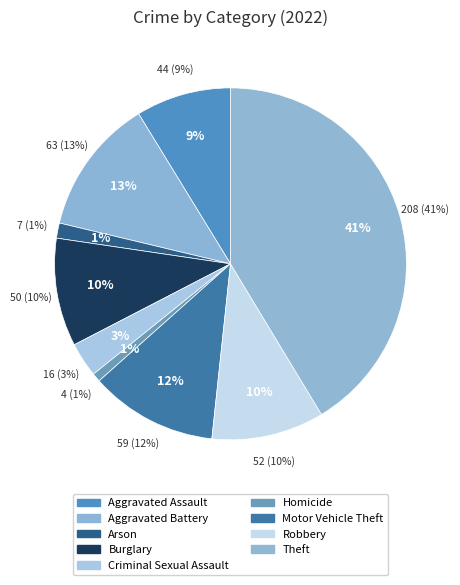

Which category has the smallest portion of the pie?

Homicide